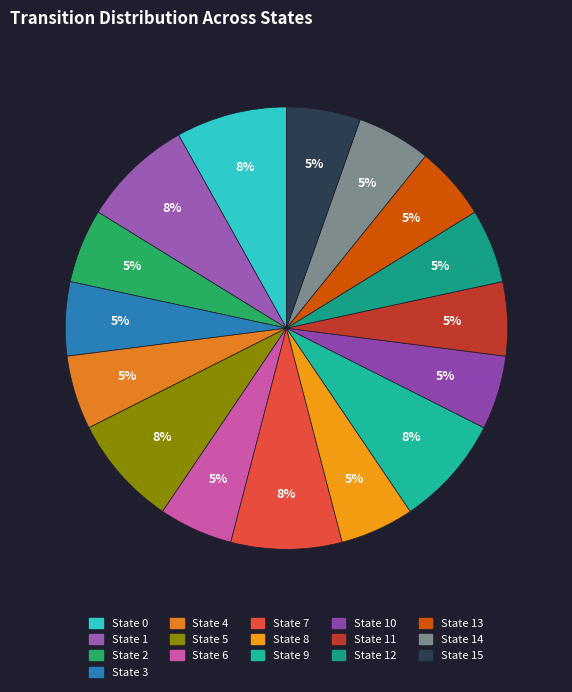

What portion of the pie excludes State 1?

91.9%